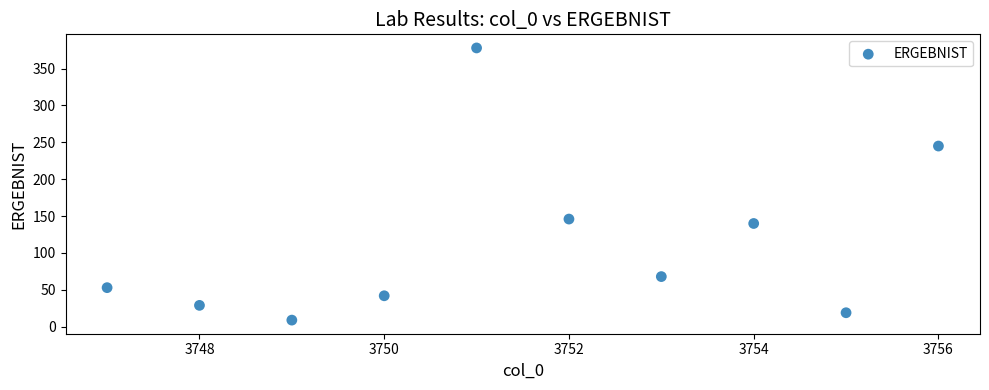

What is the average X value?

3752